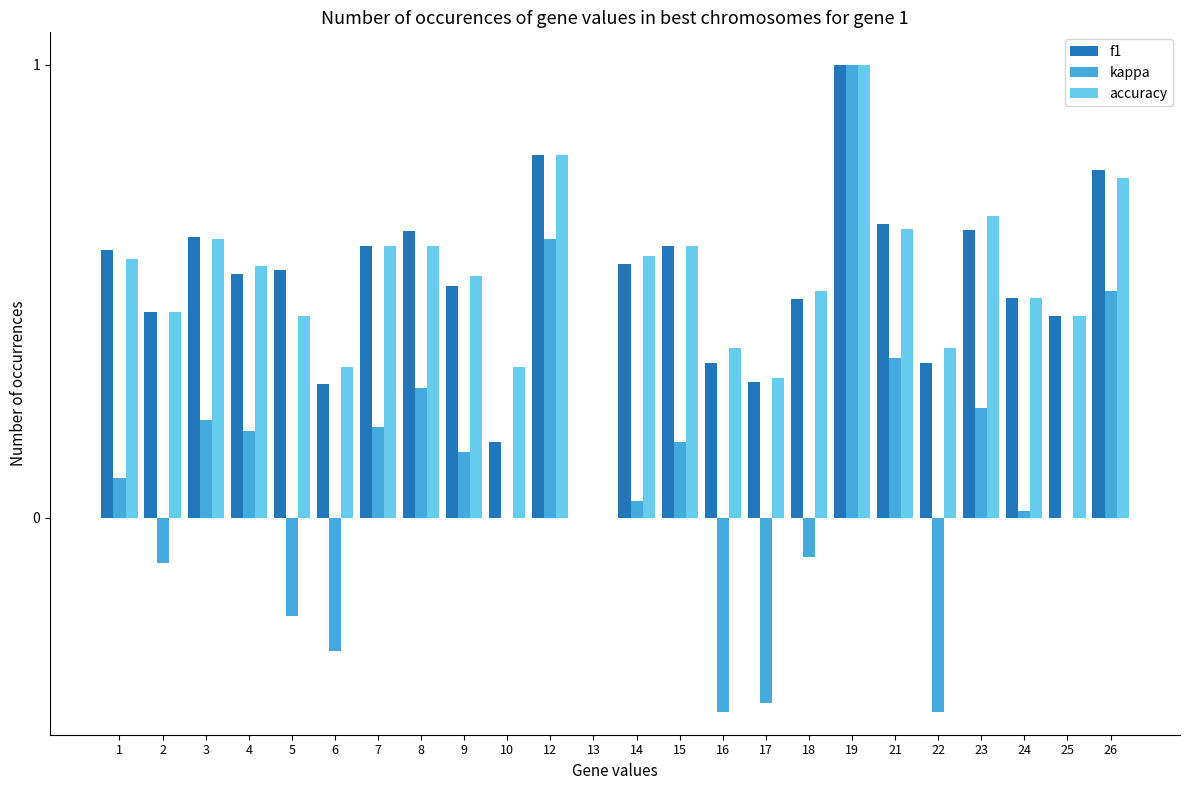

At which category is the sum across all series the highest?

19